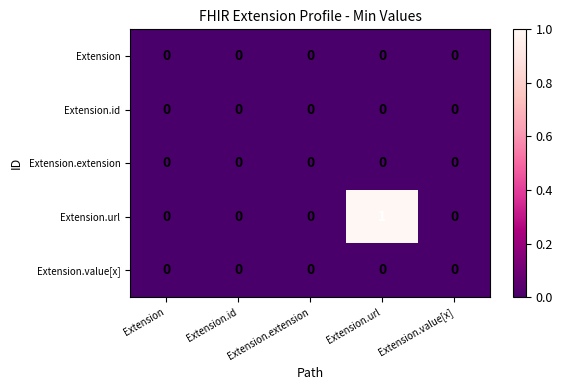

At which category is the sum across all series the highest?

Extension.url